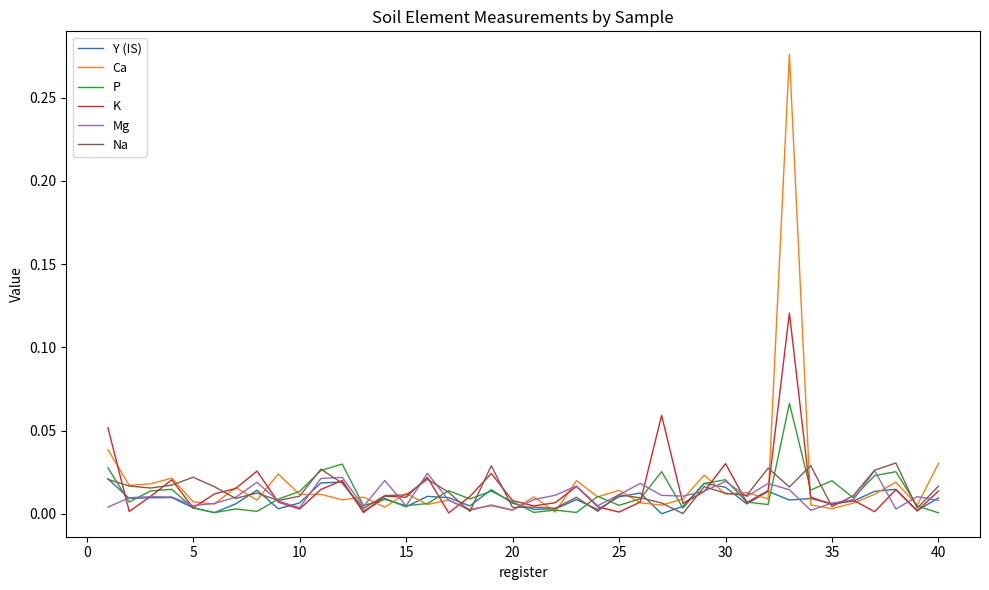

Which series has the largest range (max minus min)?

Ca